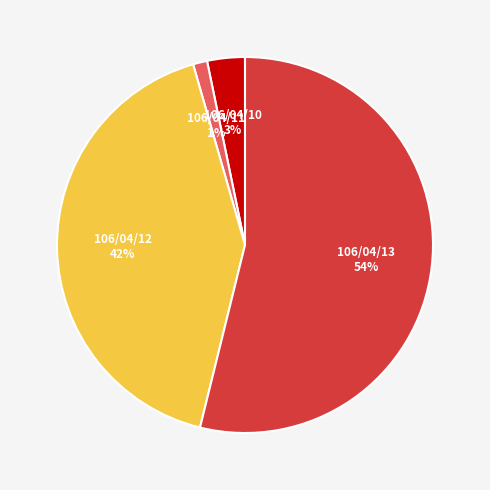

Does any single category account for the majority?

Yes